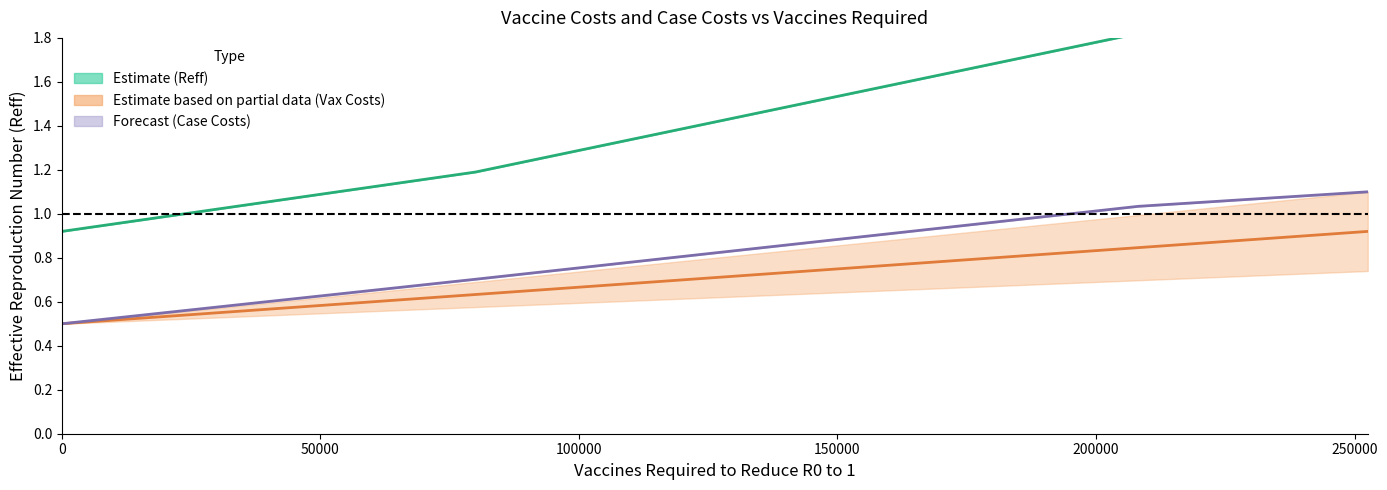

Between 100000 and 0, which is larger?

100000